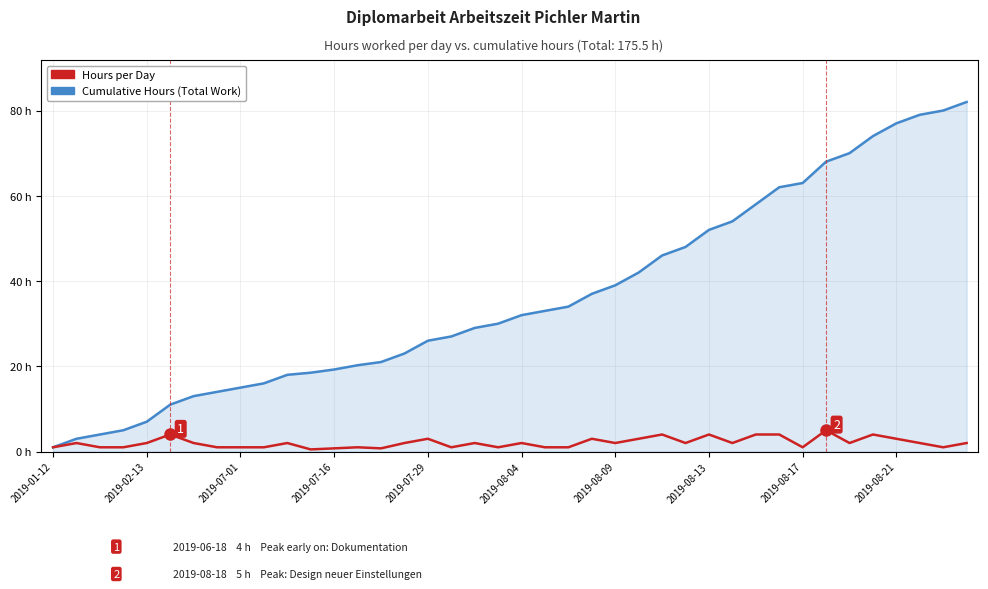

What is the difference between the second highest and second lowest values in the Cumulative Hours (Total Work) series?

77.0